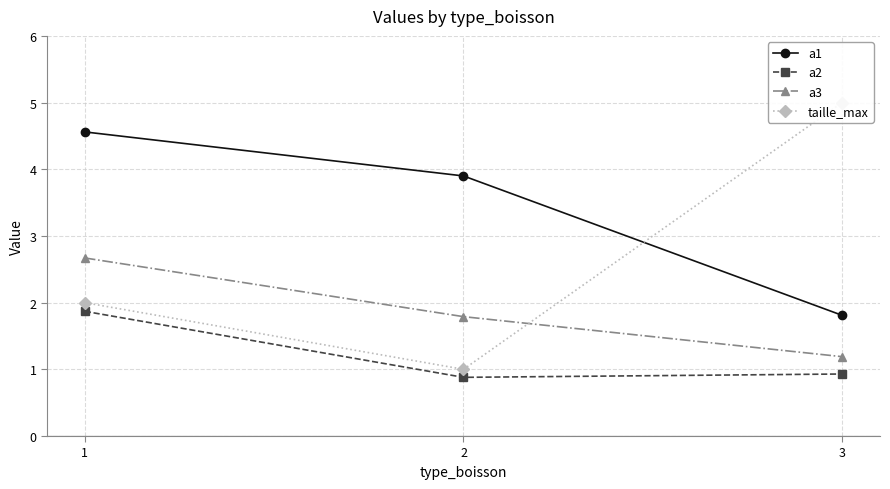

Reading left to right, list all the values displayed in this chart.

a1: 4.6	3.9	1.8
a2: 1.9	0.9	0.9
a3: 2.7	1.8	1.2
taille_max: 2.0	1.0	5.0